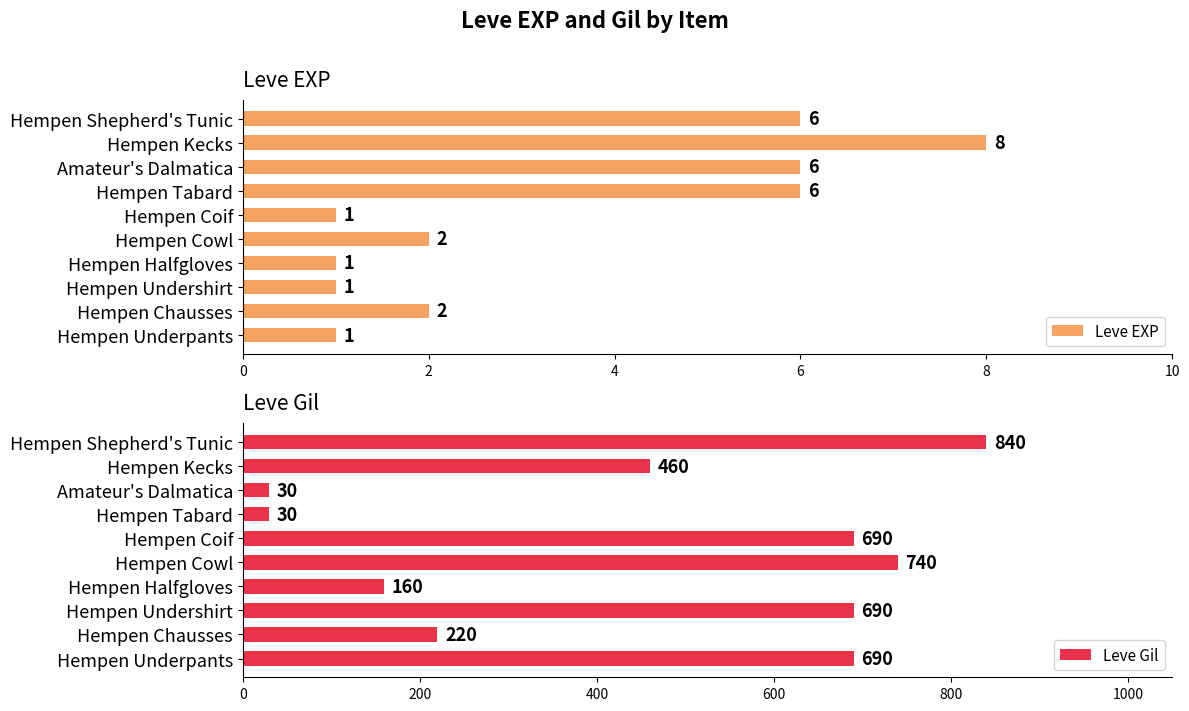

Rank the series by their average value, from highest to lowest.

Leve Gil, Leve EXP